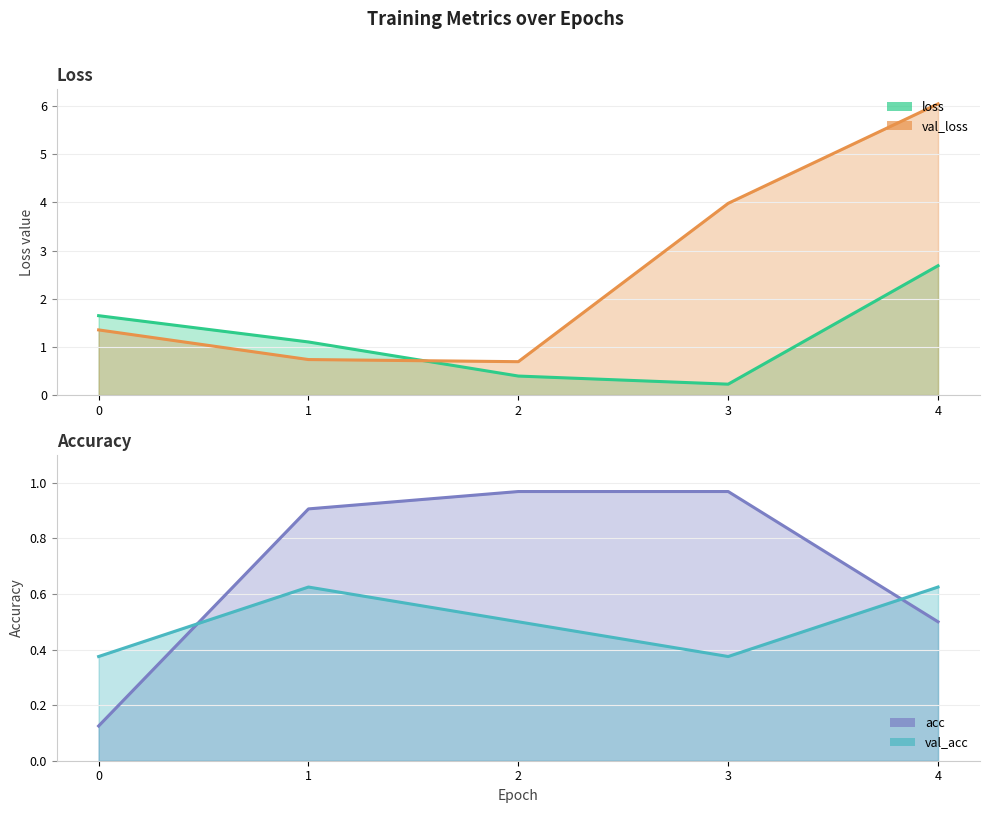

What is the average value of the loss series?

1.2